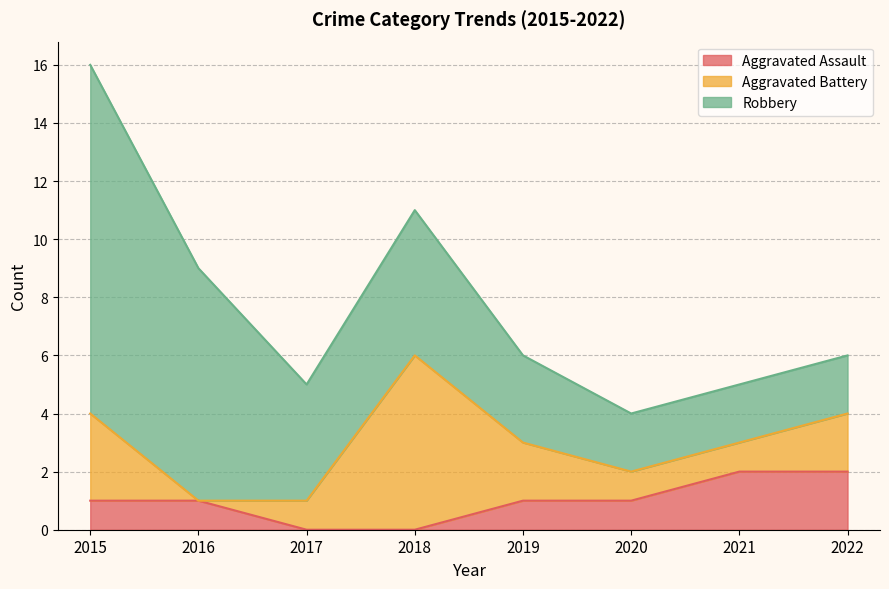

Which series has the widest spread of values?

Robbery